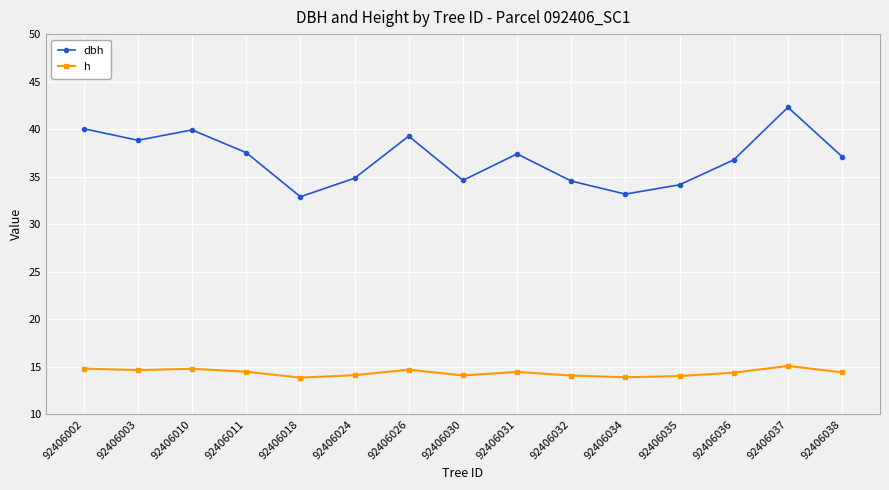

The h series shows 20.9 at 92406018. True or false?

False